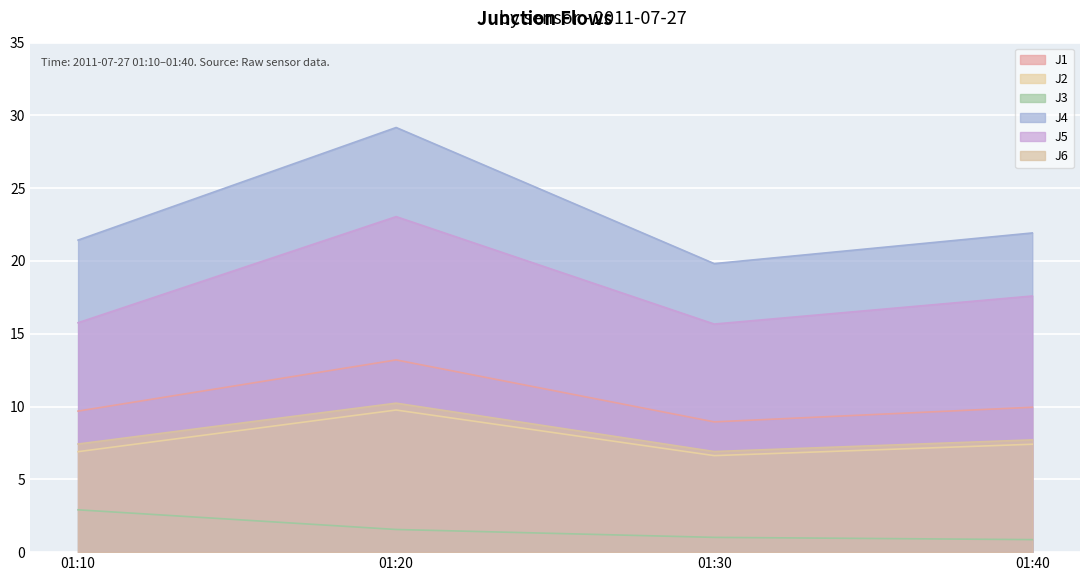

Which series has the largest range (max minus min)?

J4